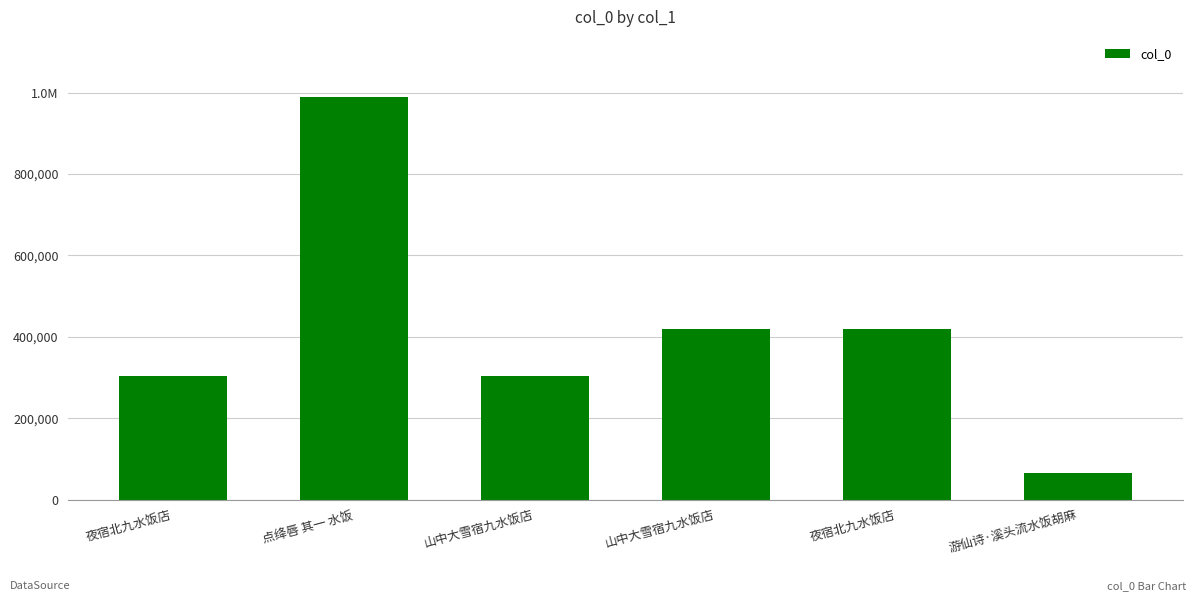

What is the sum of the values at 夜宿北九水饭店 and 山中大雪宿九水饭店?

721085